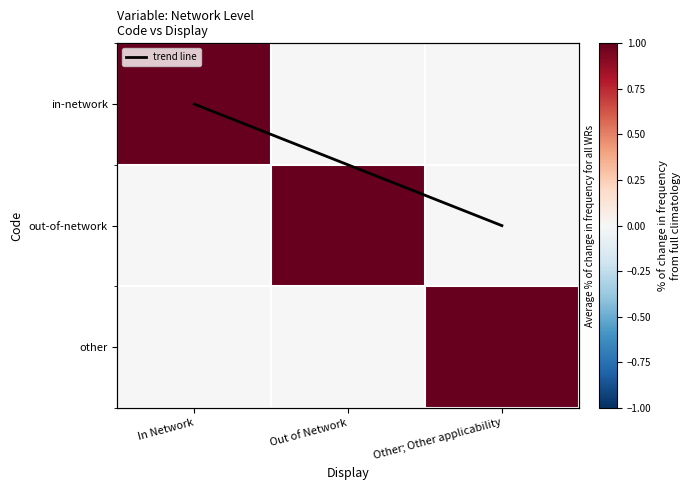

How many values in trend line are above zero?

2